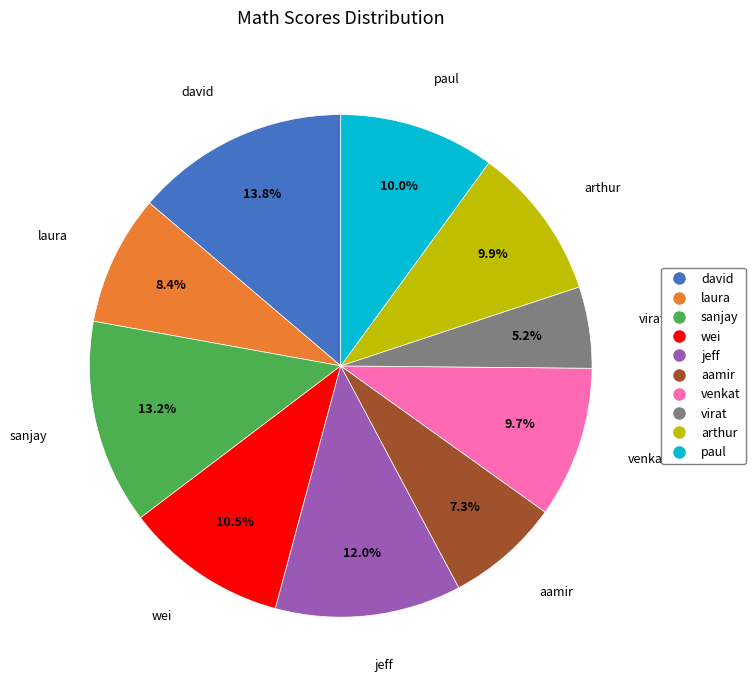

Is wei the majority of the pie?

No